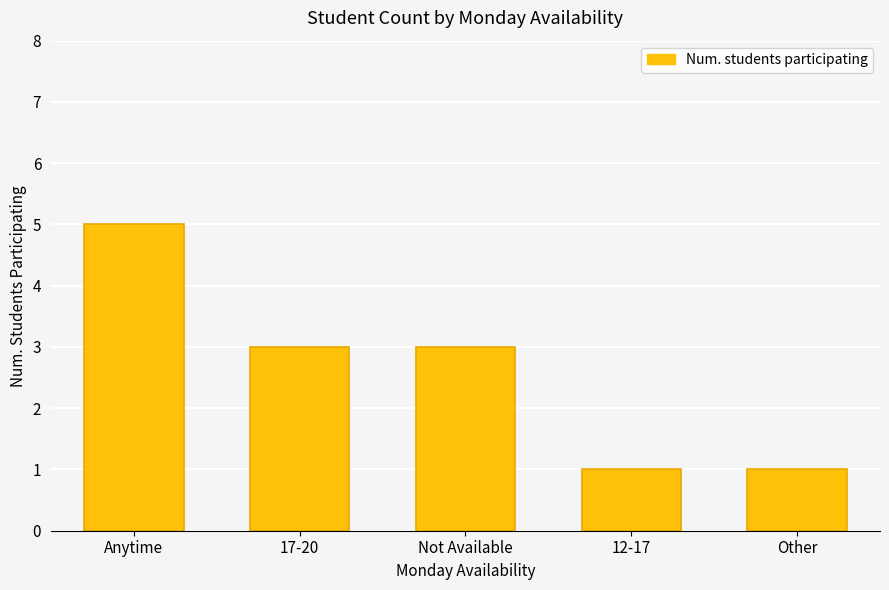

What is the label of the 3rd bar from the right?

Not Available